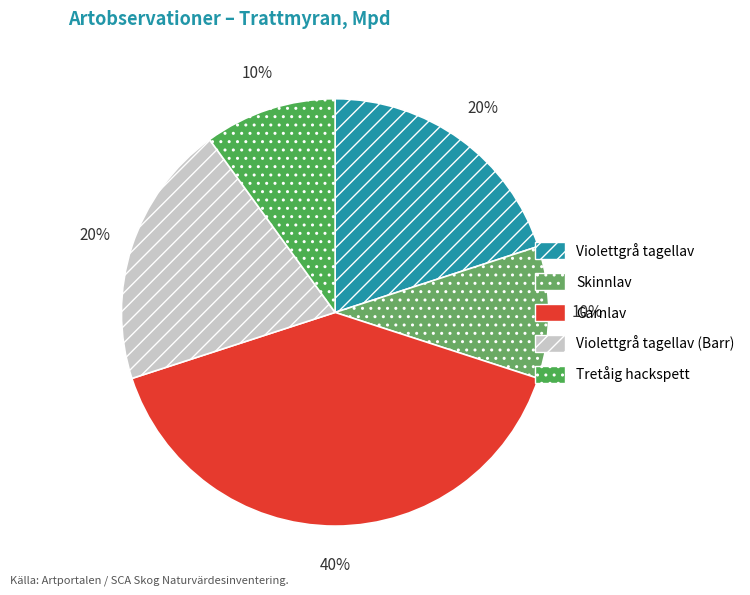

Count the number of slices in the pie.

5